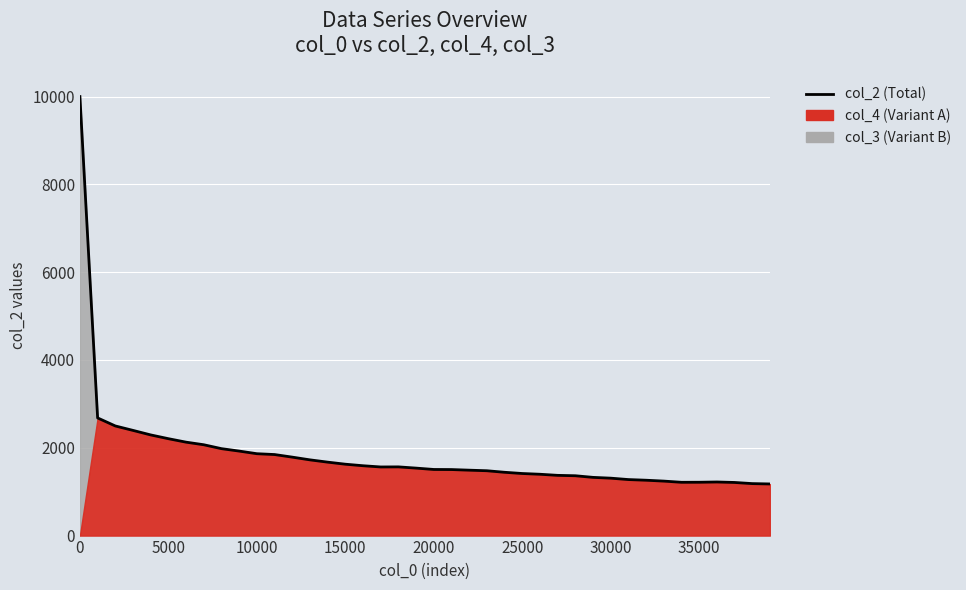

How many interior local peaks (higher than both neighbors) does the data have?

2